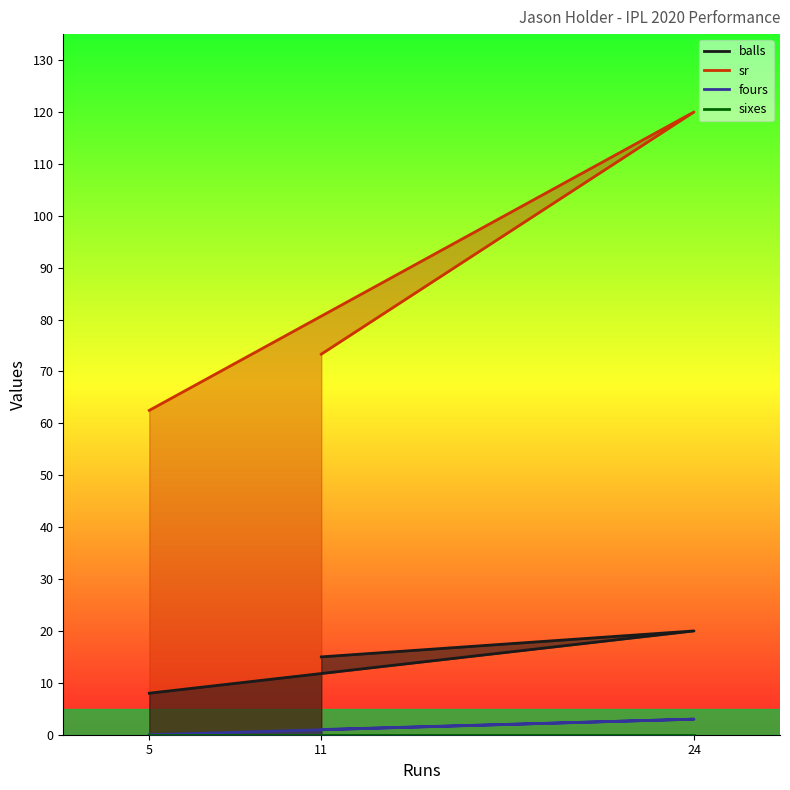

What is the average value of the sr series?

85.3